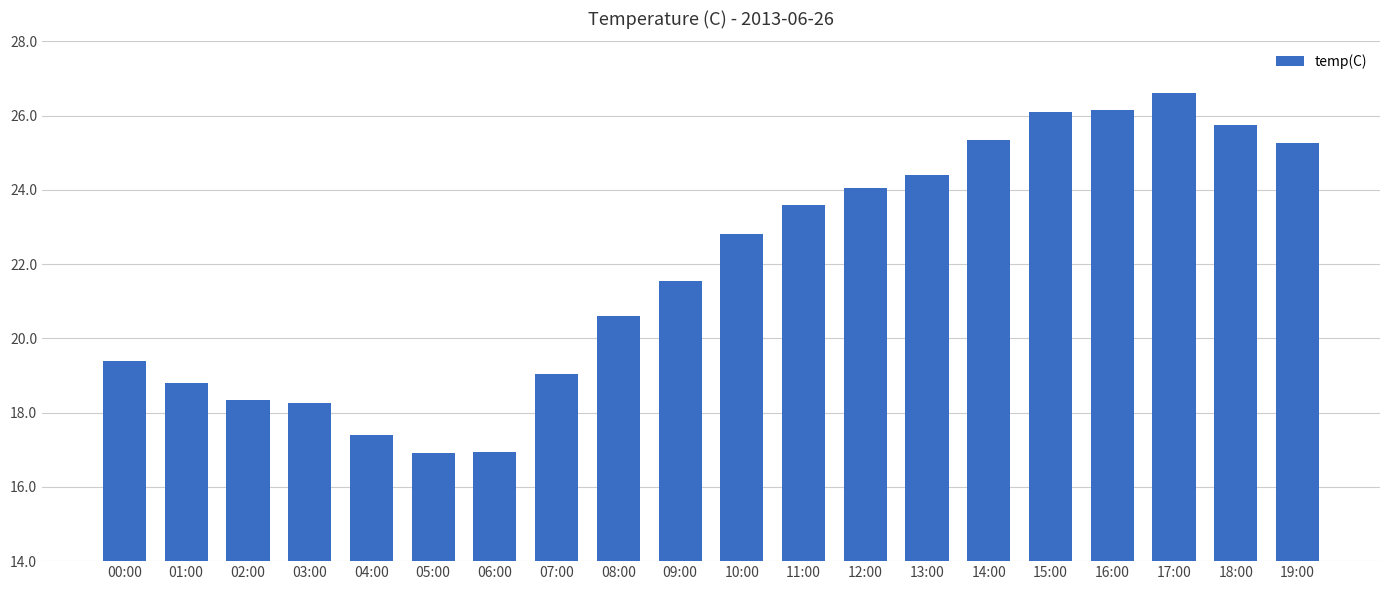

What is the minimum value shown in the chart?

16.9